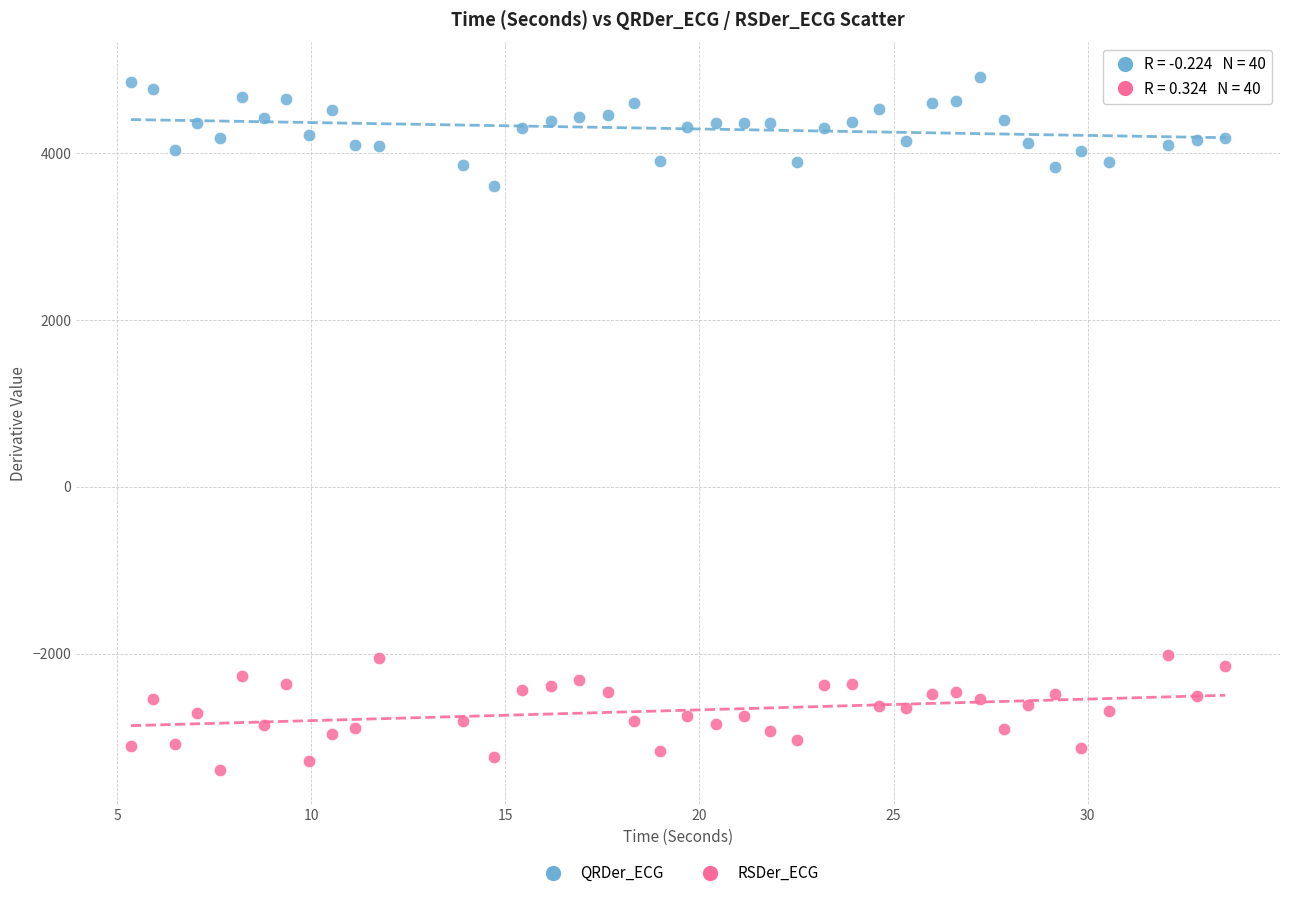

Which series contains the highest Y value?

QRDer_ECG